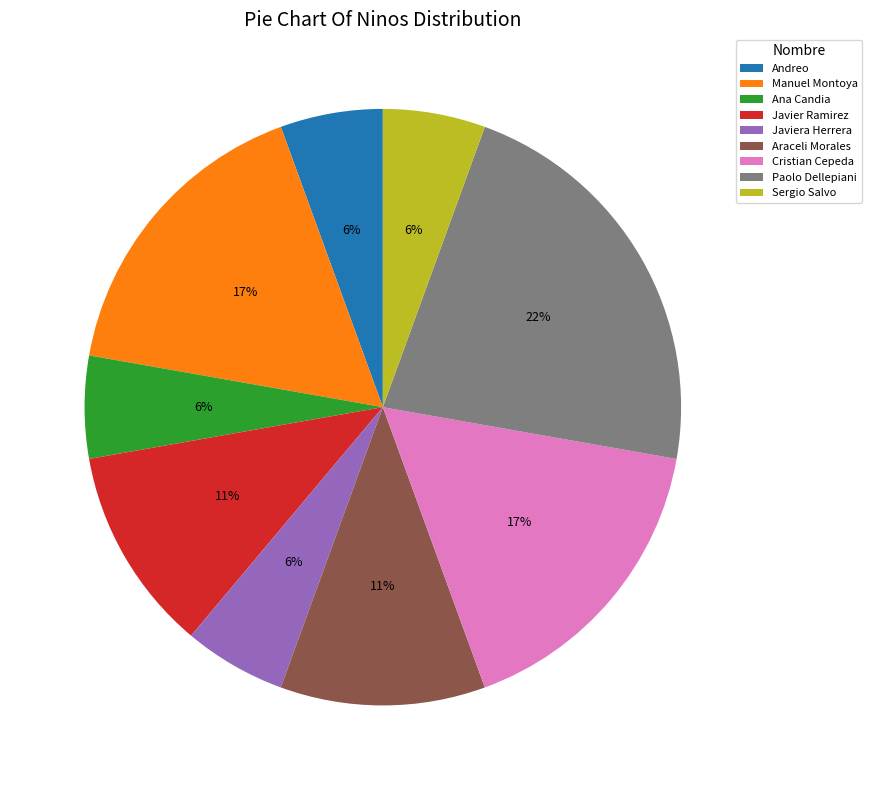

Does any single category account for the majority?

No